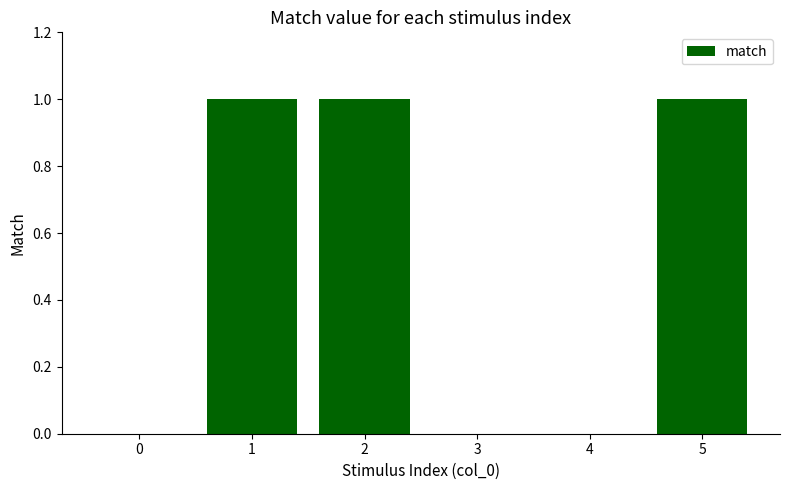

What is the sum of the values at 1 and 5?

2